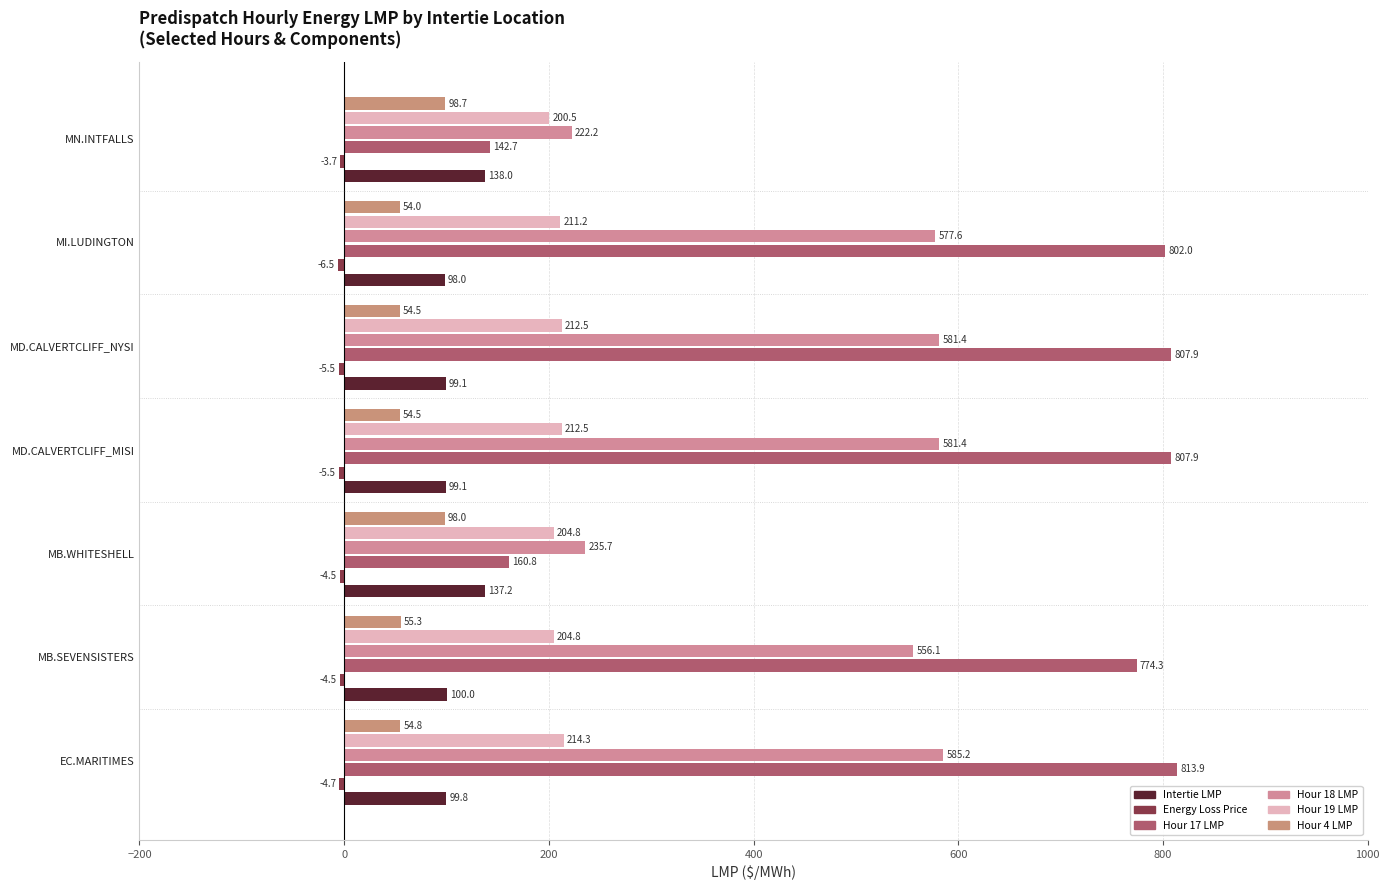

How many values in the Intertie LMP series exceed 99?

6